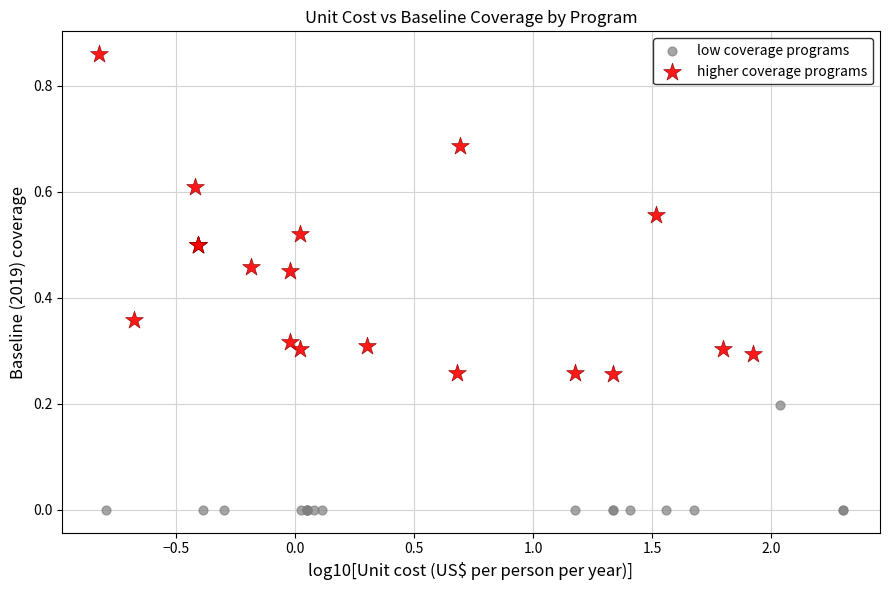

Which series reaches the minimum Y coordinate?

low coverage programs